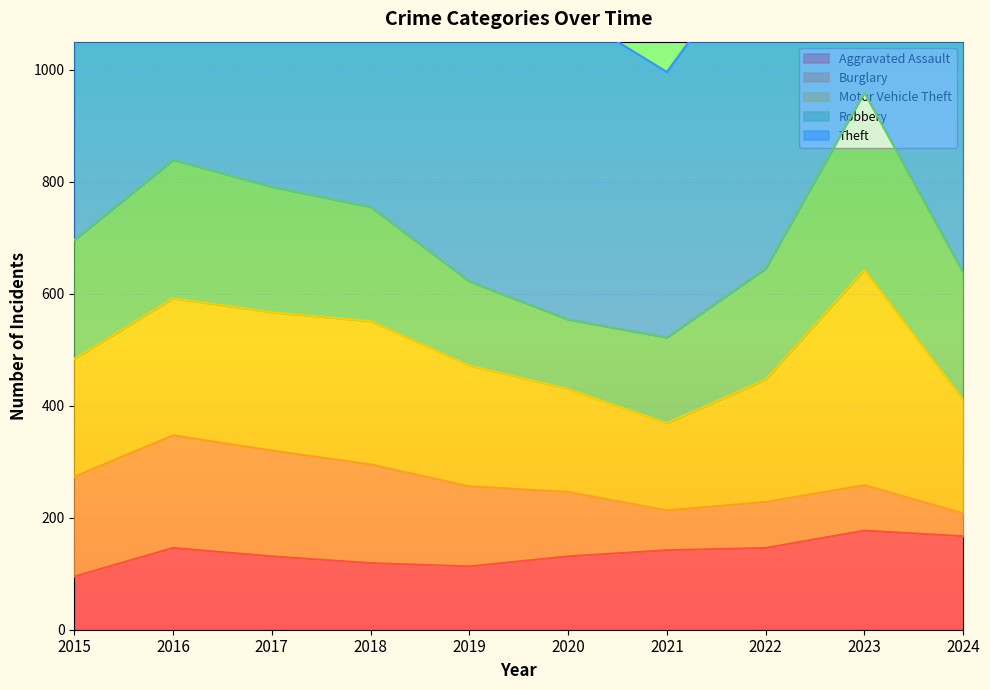

In Aggravated Assault, how many points are higher than both neighbors (excluding endpoints)?

2